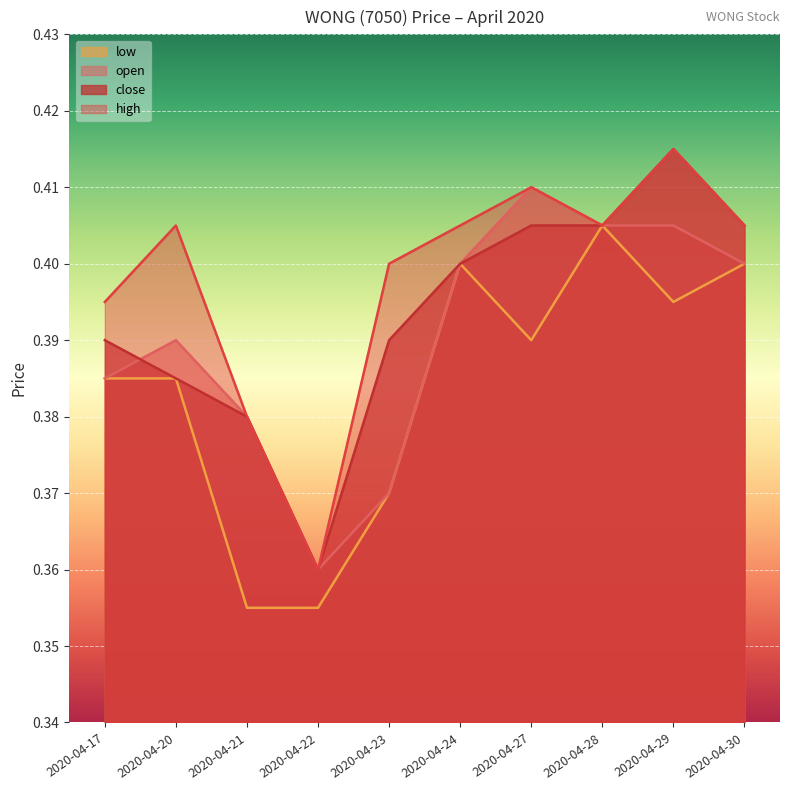

Where is the first local maximum for open?

2020-04-20